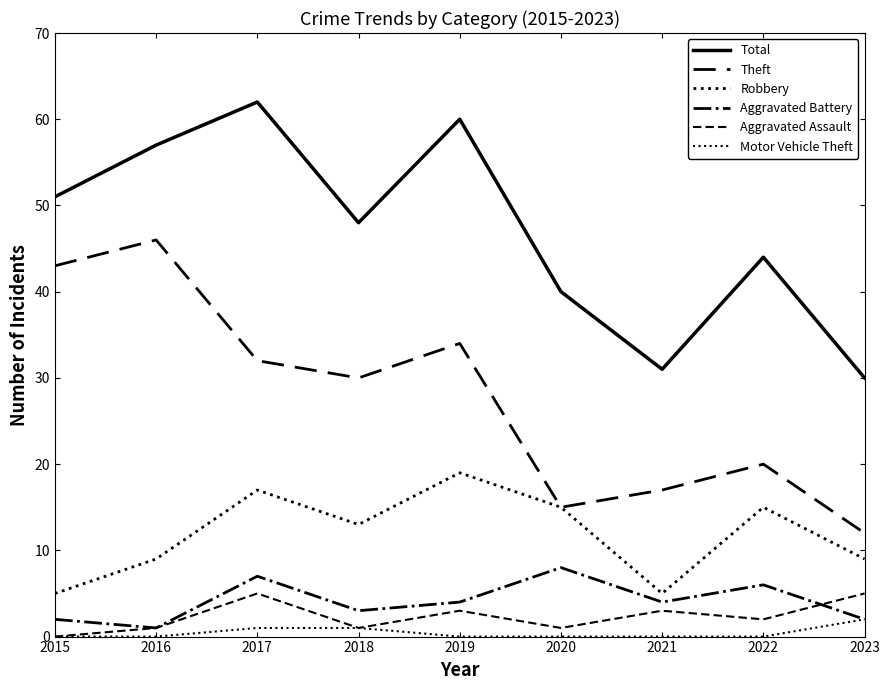

What is the sum of the Aggravated Assault values at 2021 and 2016?

4